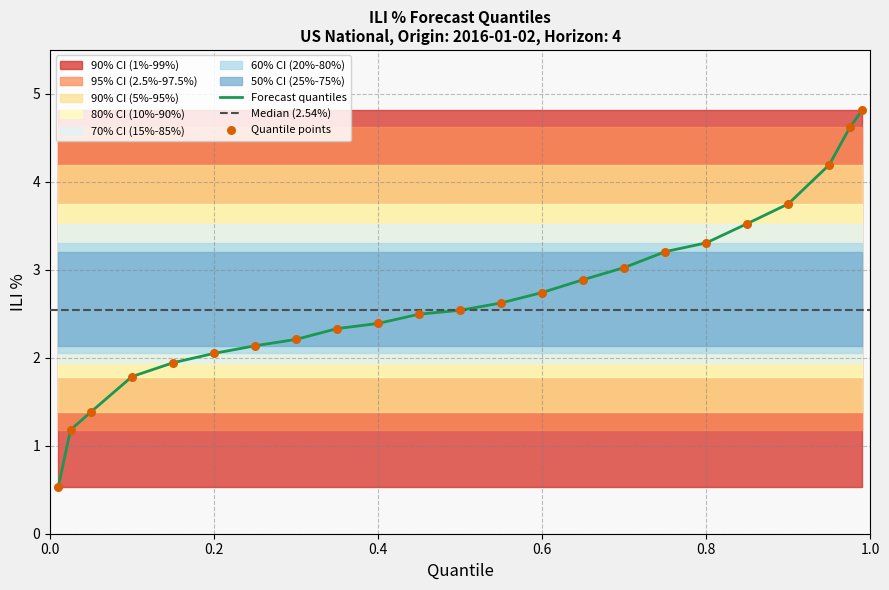

What is the total value across all series at 0?

5.6